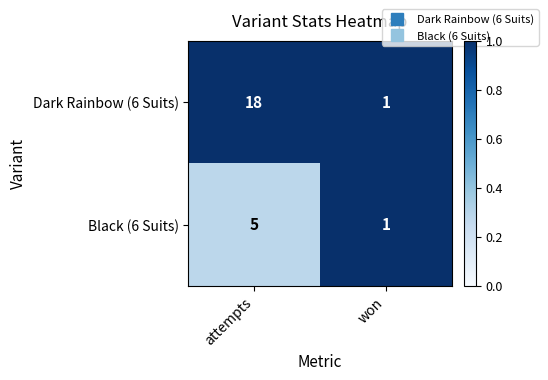

What is the difference between the maximum and minimum values in the Black (6 Suits) series?

4